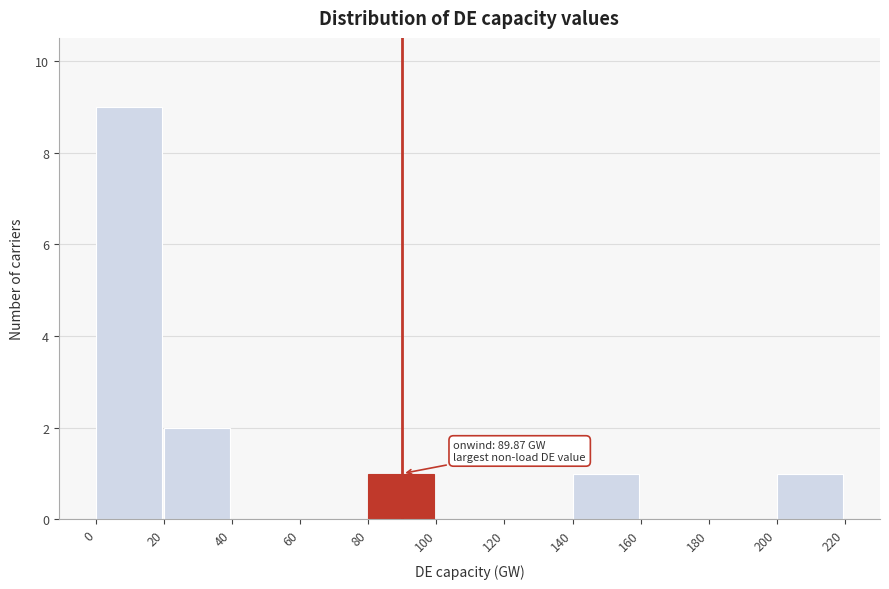

Which range on the x-axis has the tallest bar?

0 to 20